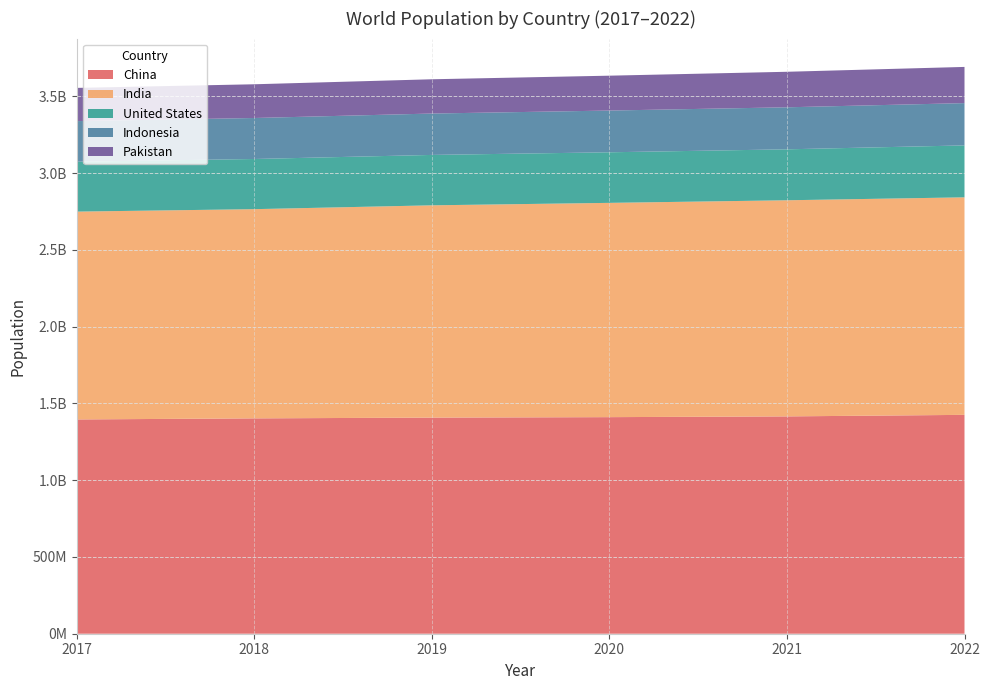

Reading left to right, extract all data points from this chart.

China: 2017=1396000000	2018=1403000000	2019=1408000000	2020=1411000000	2021=1415900000	2022=1425887337
India: 2017=1354000000	2018=1363000000	2019=1383000000	2020=1396000000	2021=1408000000	2022=1417173173
United States: 2017=325100000	2018=326800000	2019=328300000	2020=329500000	2021=331900000	2022=338289857
Indonesia: 2017=264500000	2018=267100000	2019=269600000	2020=271900000	2021=273800000	2022=275501339
Pakistan: 2017=216400000	2018=219720000	2019=223300000	2020=227200000	2021=231400000	2022=235824862